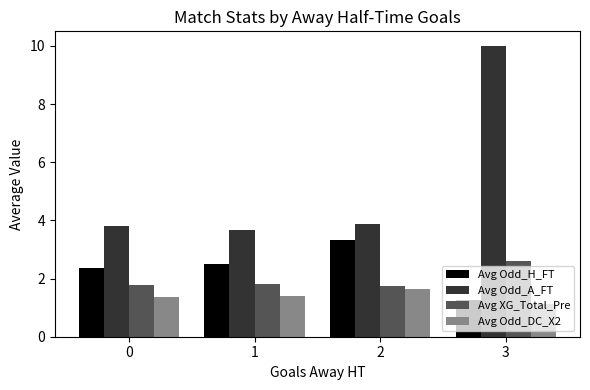

Is it true that Avg XG_Total_Pre equals 2.5 at 1?

False